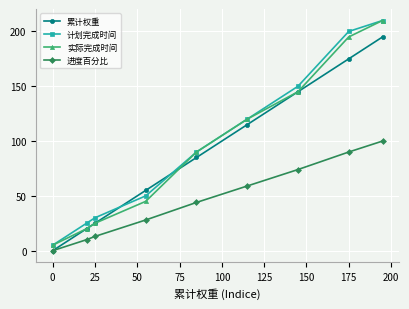

How many distinct data groups are displayed?

4